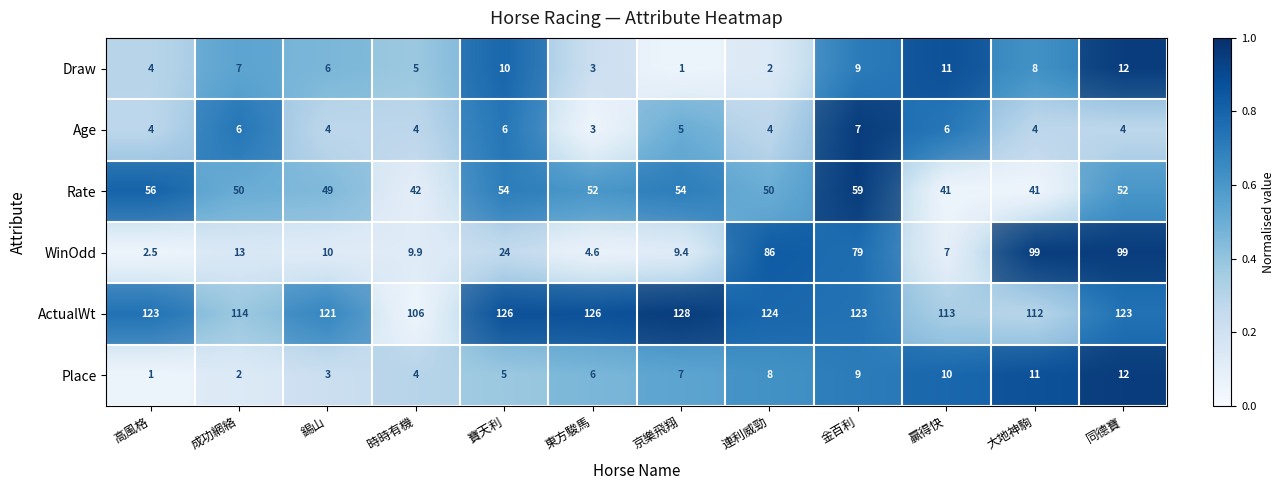

Count the number of categories in the chart.

12